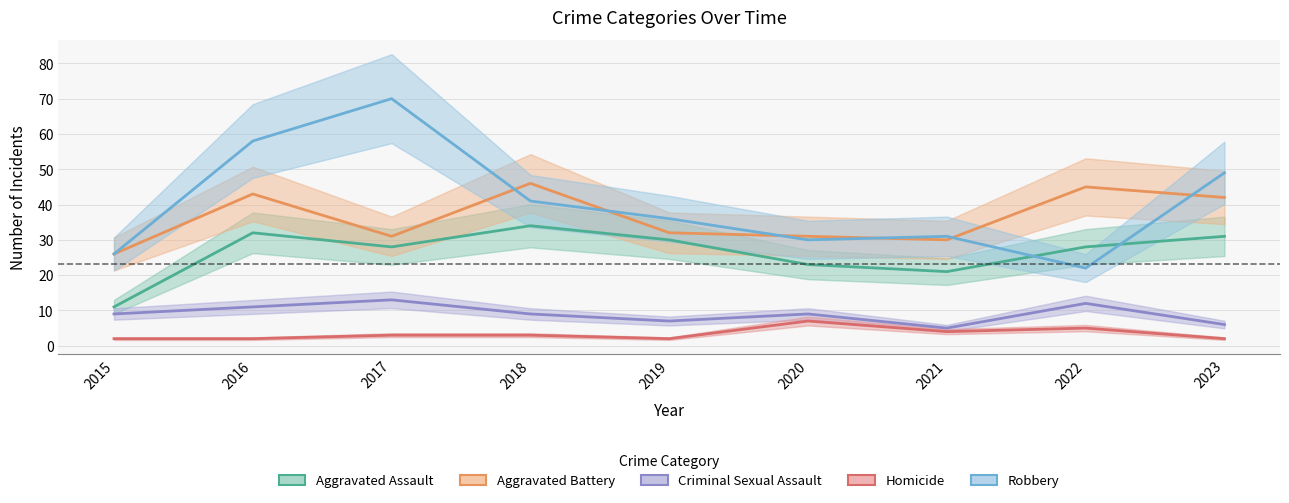

What is the value of the Robbery point at the 6th from the left?

30